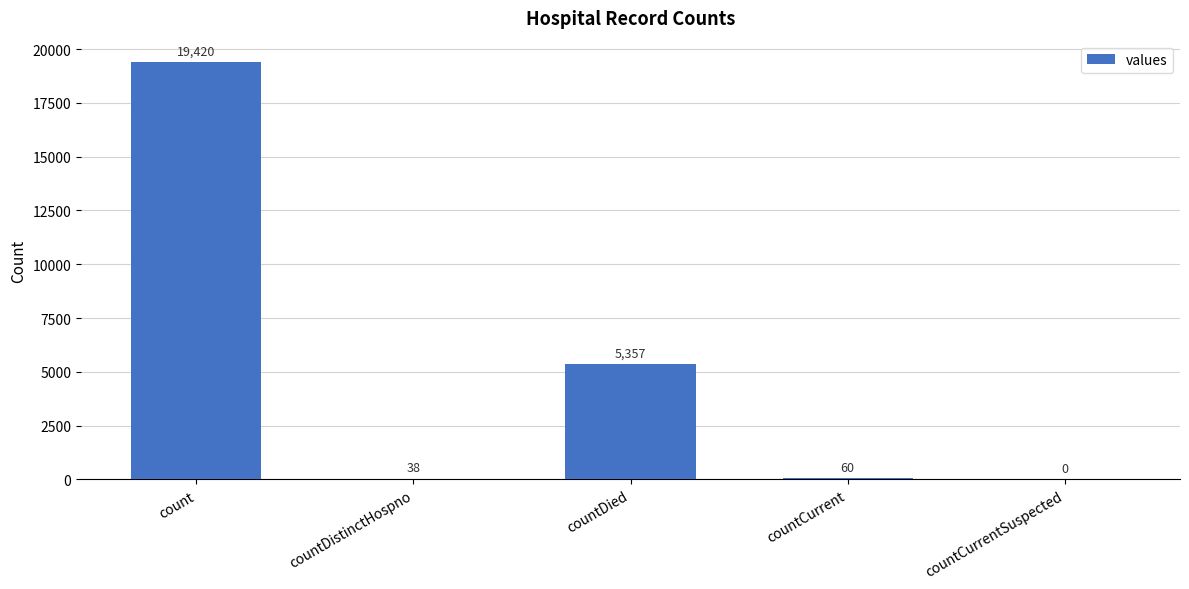

Reading right to left, transcribe all the data shown in this chart.

countCurrentSuspected=0	countCurrent=60	countDied=5357	countDistinctHospno=38	count=19420